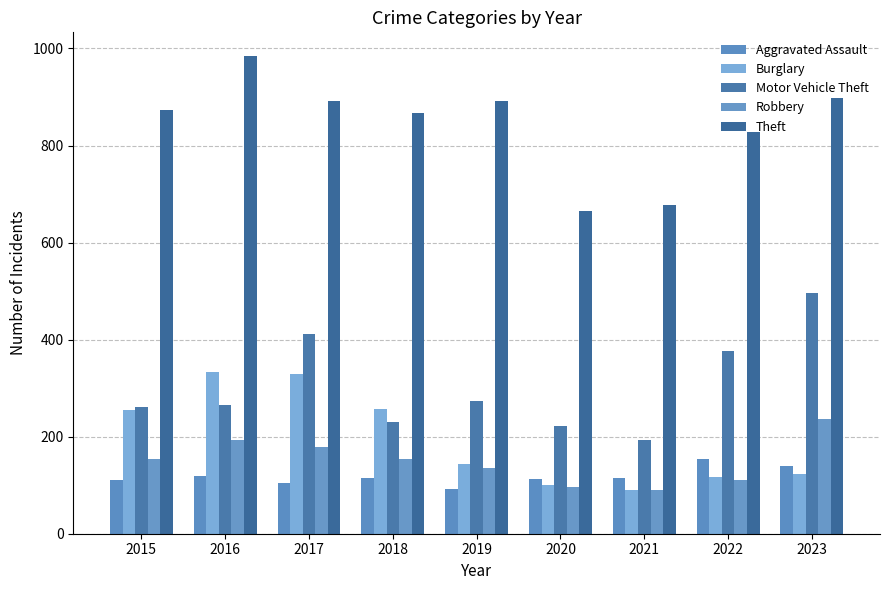

Reading left to right, what are all the values shown in this chart?

Aggravated Assault: 110	118	105	115	92	113	115	154	140
Burglary: 254	333	329	257	143	100	90	116	123
Motor Vehicle Theft: 261	265	411	231	273	221	193	376	496
Robbery: 154	194	178	155	135	97	91	111	236
Theft: 874	984	892	868	891	666	678	827	898